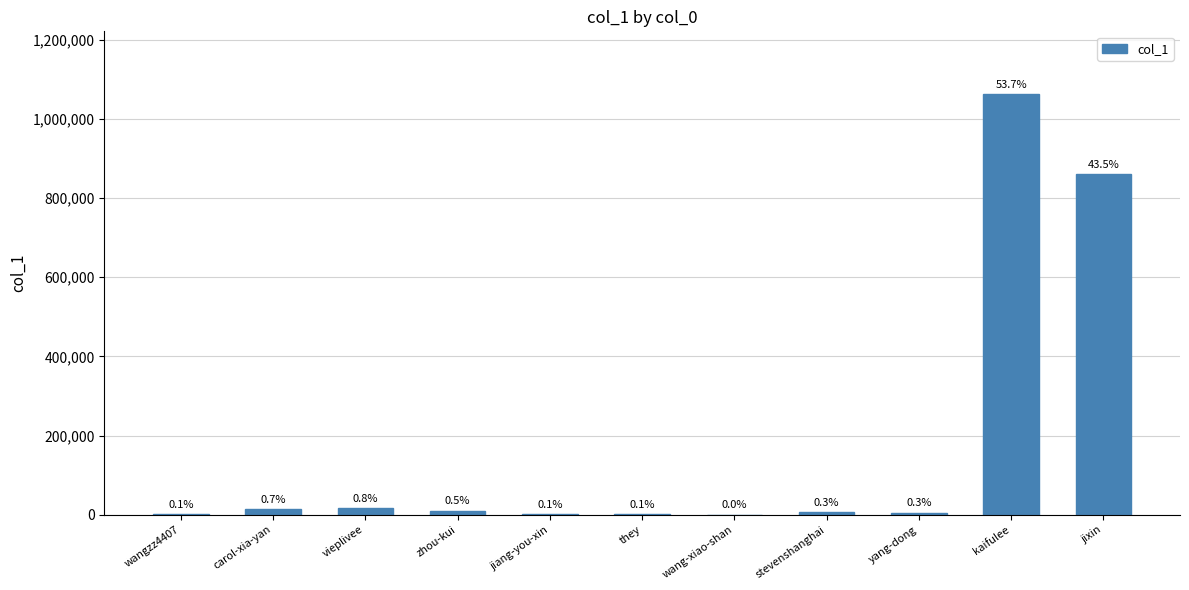

What is the label of the 4th bar from the right?

stevenshanghai